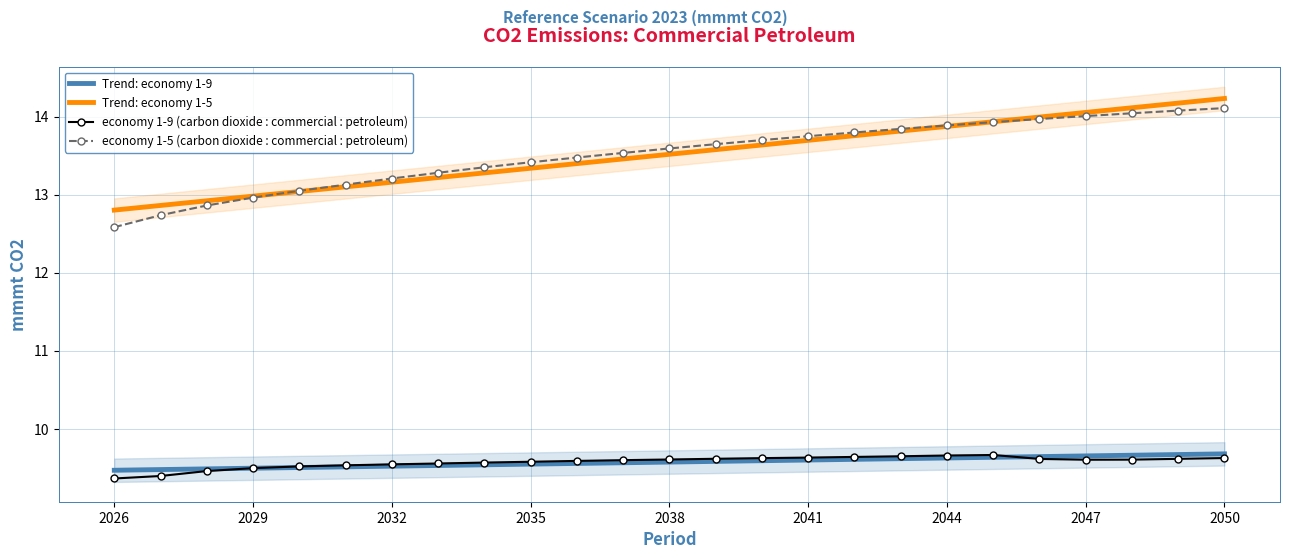

True or false: economy 1-9 (carbon dioxide : commercial : petroleum) has more than 2 interior local peaks.

False